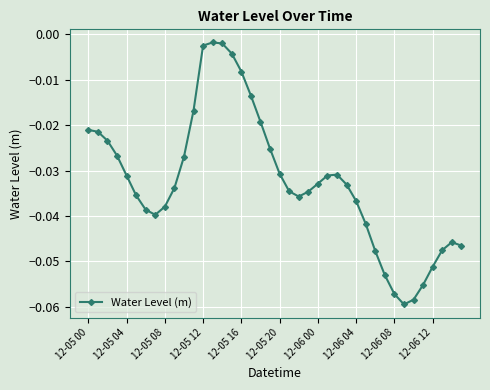

True or false: the data has more than 1 interior local peaks.

True